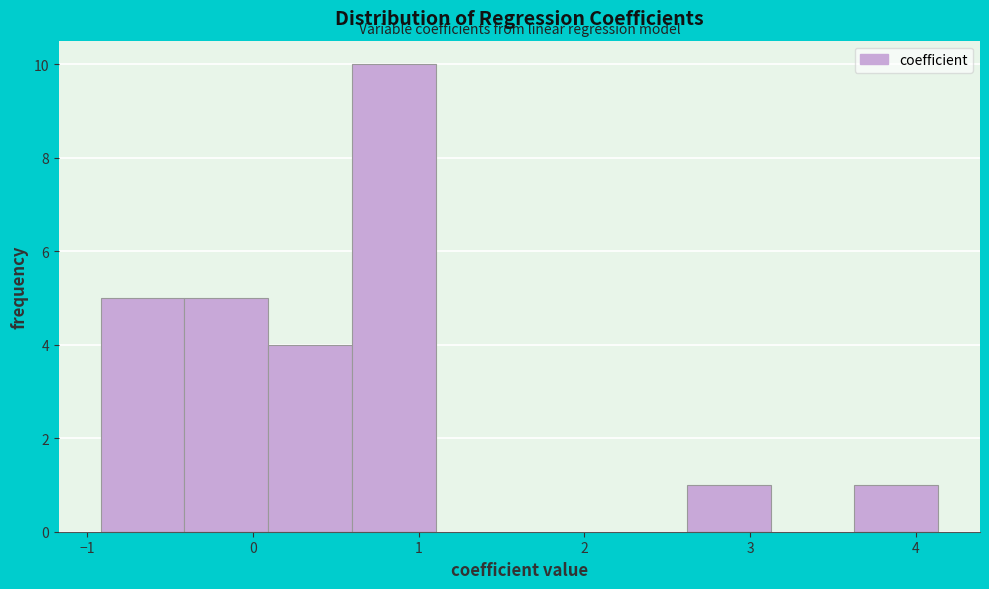

Reading left to right, list every bar in this chart as the range it spans on the x-axis followed by its height. Neither the bar edges nor the heights are printed on the chart, so give them approximately, as read against the axes.

-0.9 to -0.4: 5
-0.4 to 0.1: 5
0.1 to 0.6: 4
0.6 to 1.1: 10
1.1 to 1.6: 0
1.6 to 2.1: 0
2.1 to 2.6: 0
2.6 to 3.1: 1
3.1 to 3.6: 0
3.6 to 4.1: 1